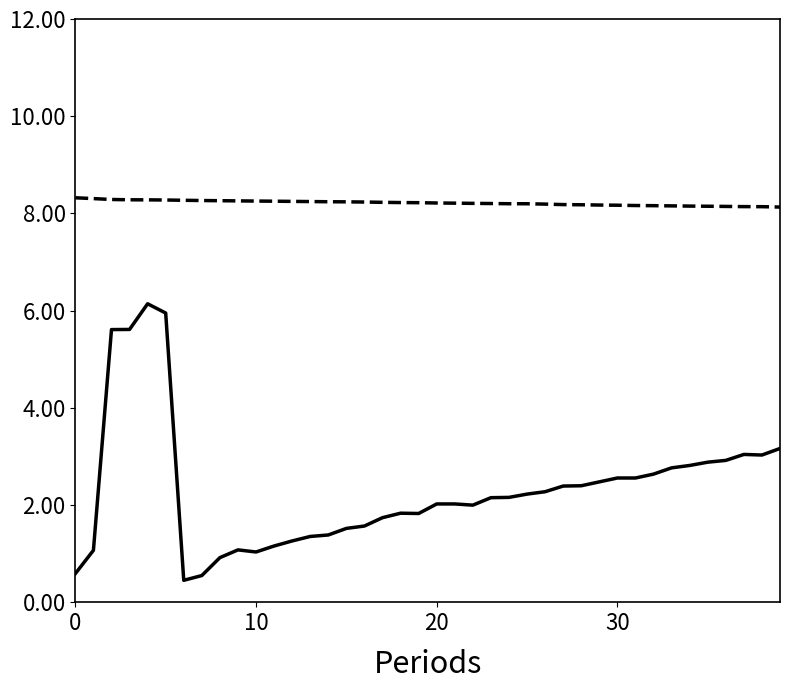

What is the greatest value displayed?

8.3